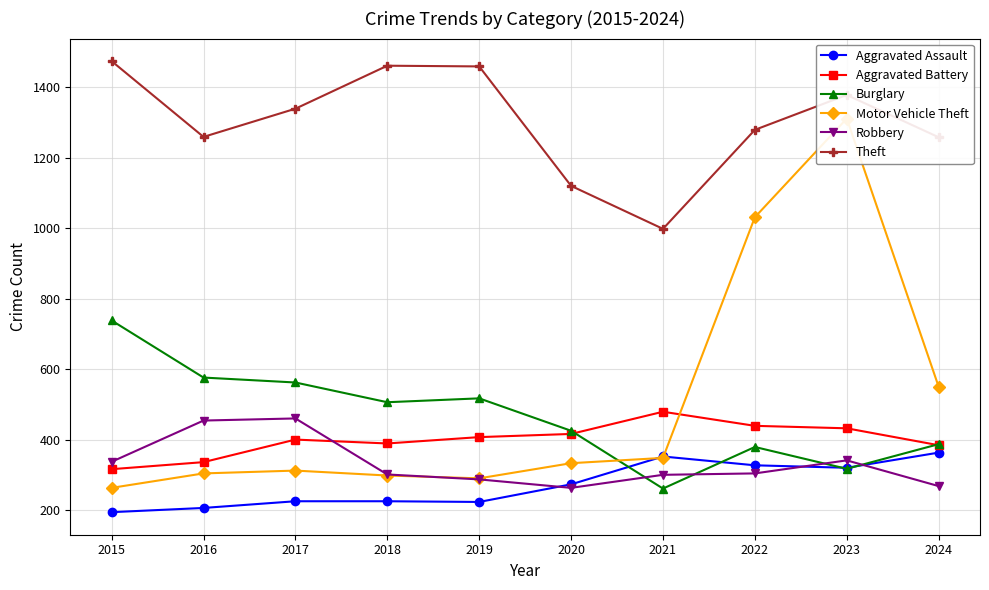

Where is Robbery nearest to the value 361?

2023